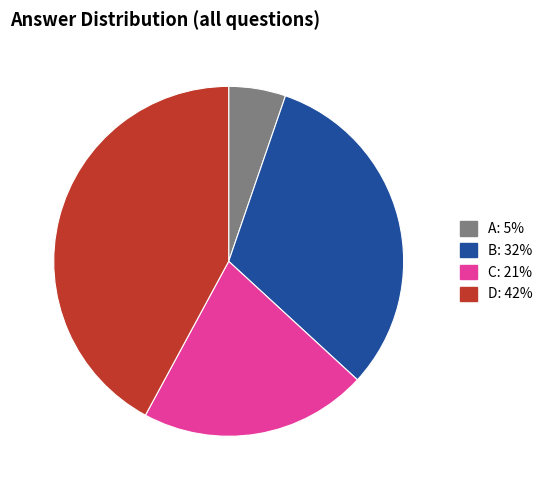

Rank the categories by value from highest to lowest.

D, B, C, A